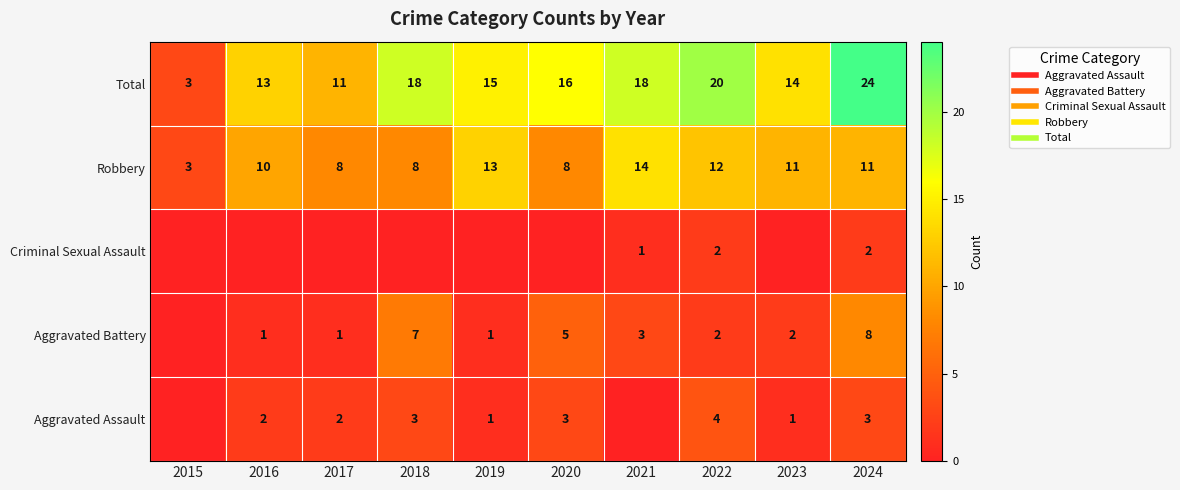

How many Aggravated Assault values are between 1 and 3?

7